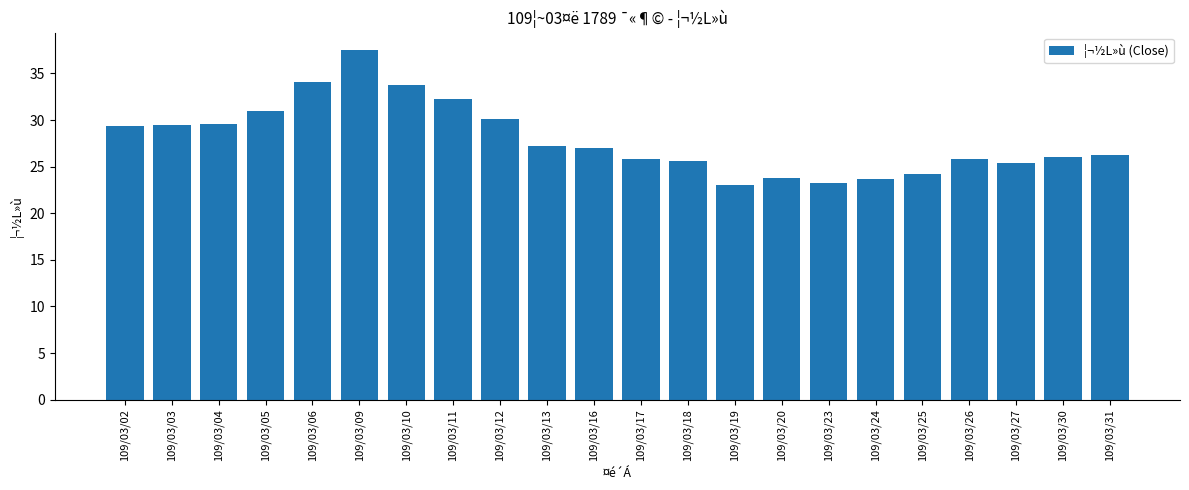

What is the average value?

27.9